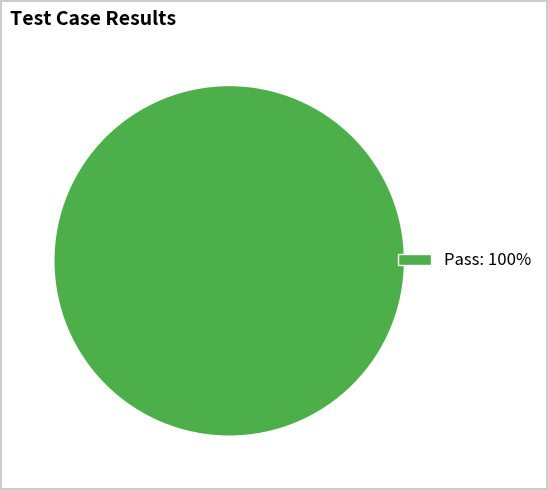

Rank the categories by value from highest to lowest.

Pass: 100%